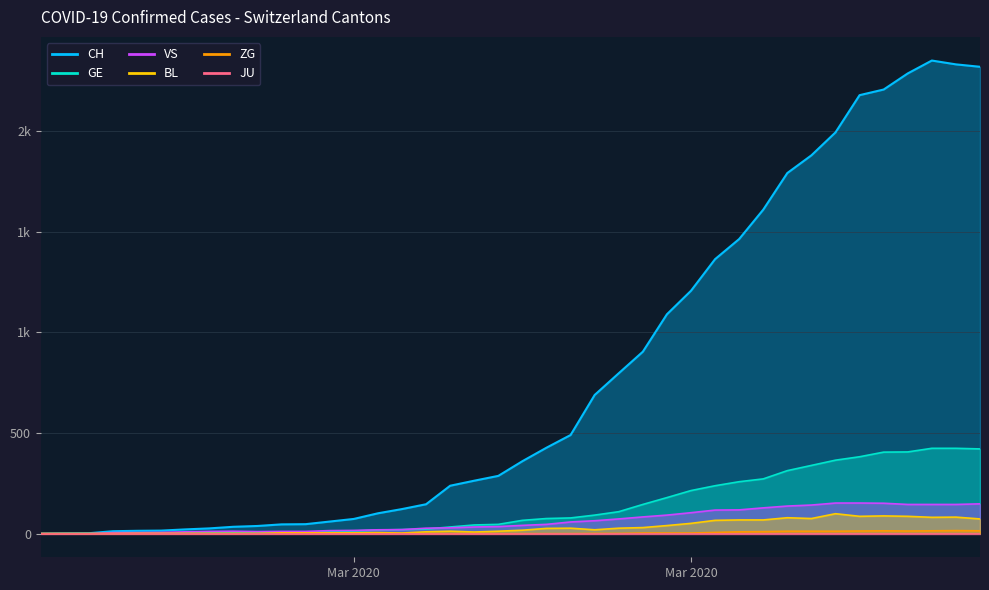

True or false: BL has a value of 1 at 2020-03-04.

True